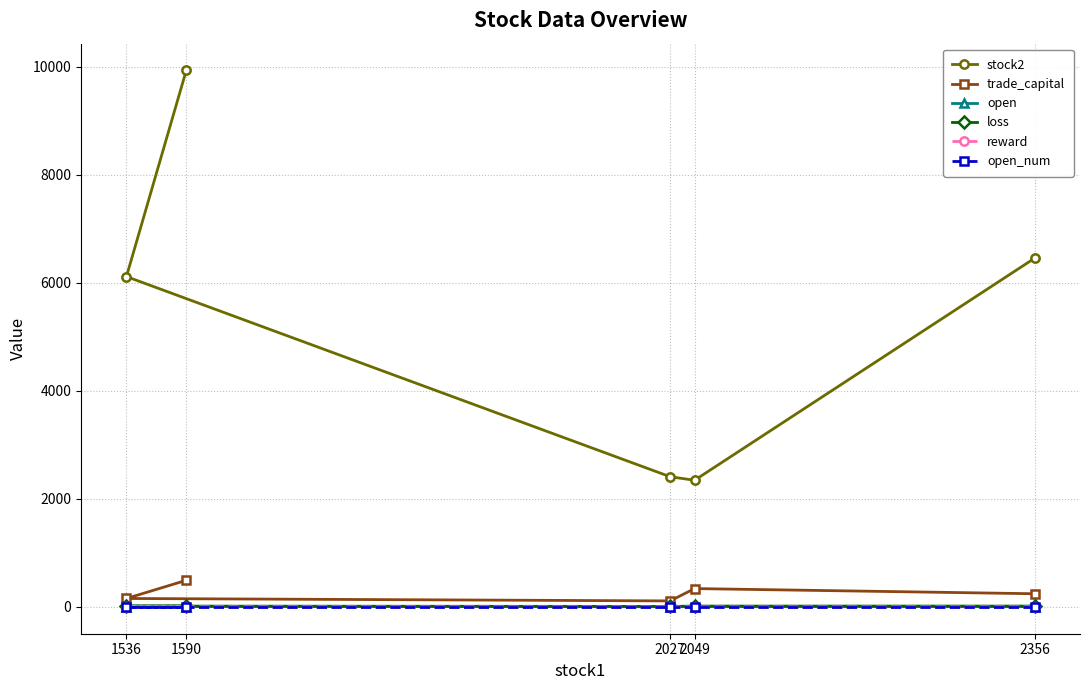

Which category has the highest value across all series?

1590